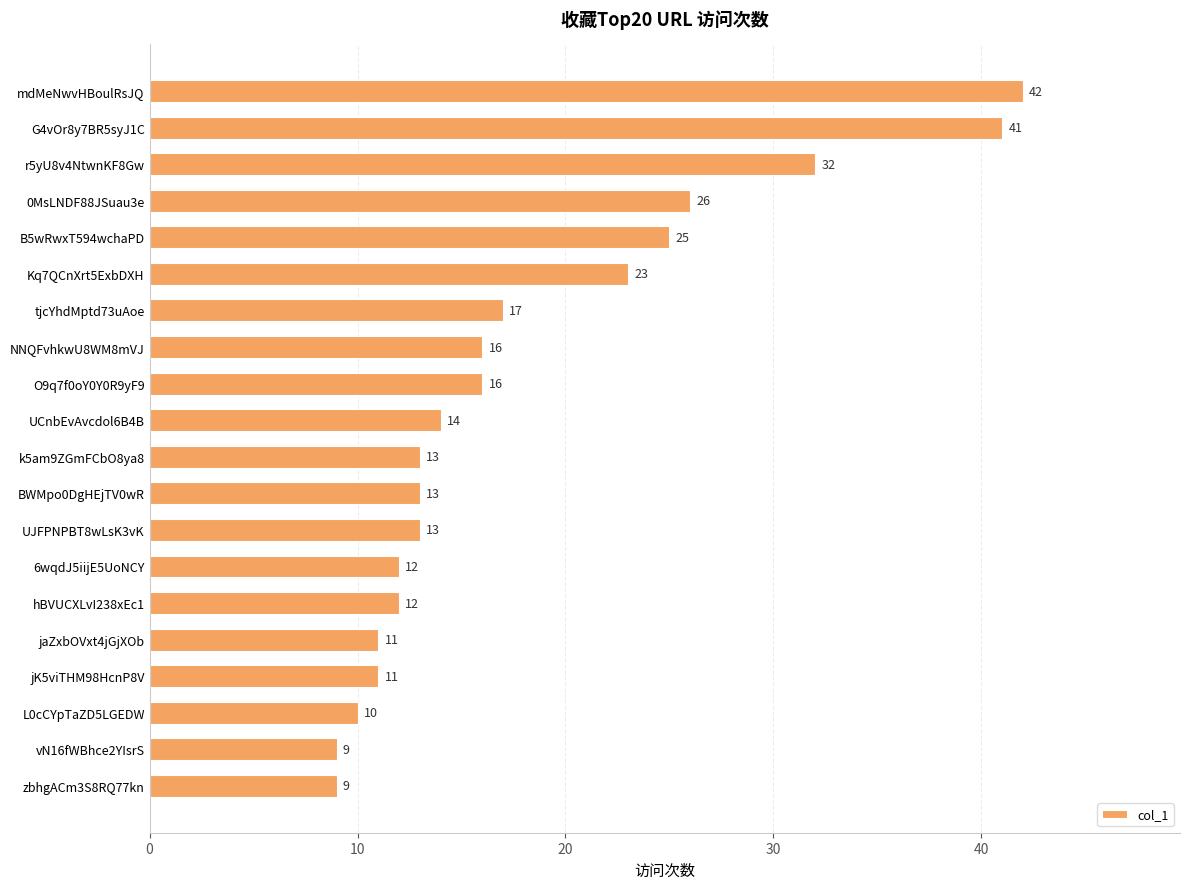

The value at vN16fWBhce2YIsrS is 9. True or false?

True